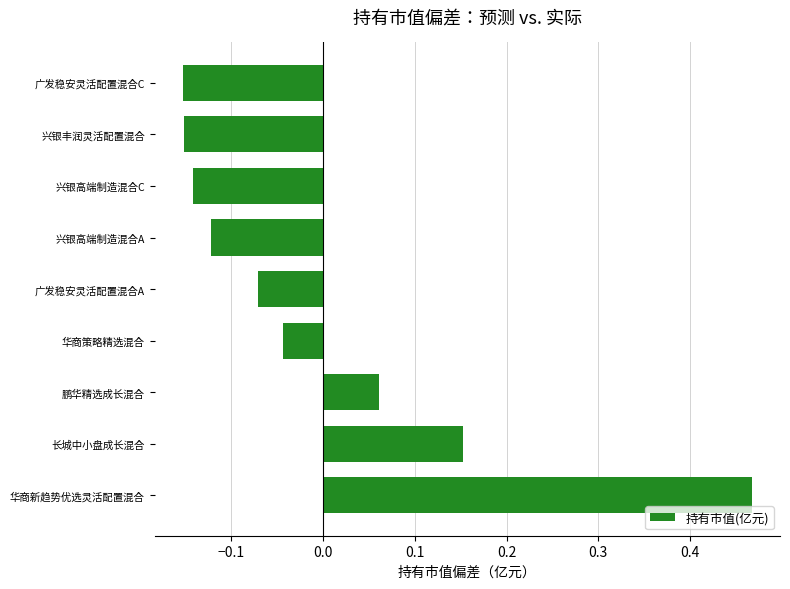

Is it true that the value at 华商新趋势优选灵活配置混合 is 0.3?

False